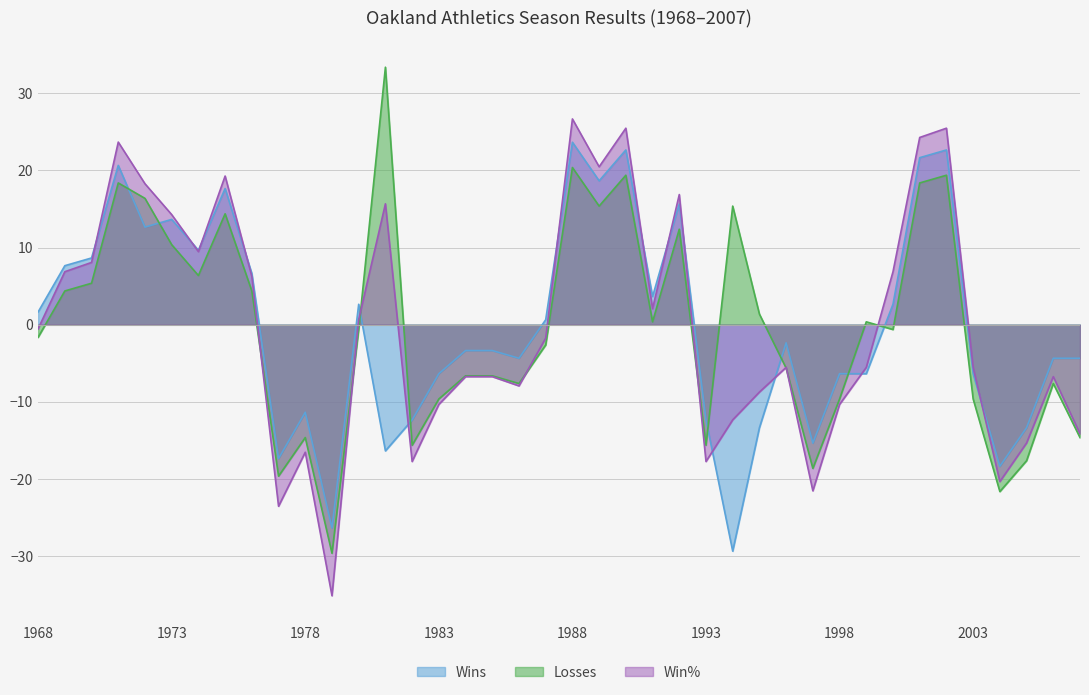

Count the number of categories in the chart.

40